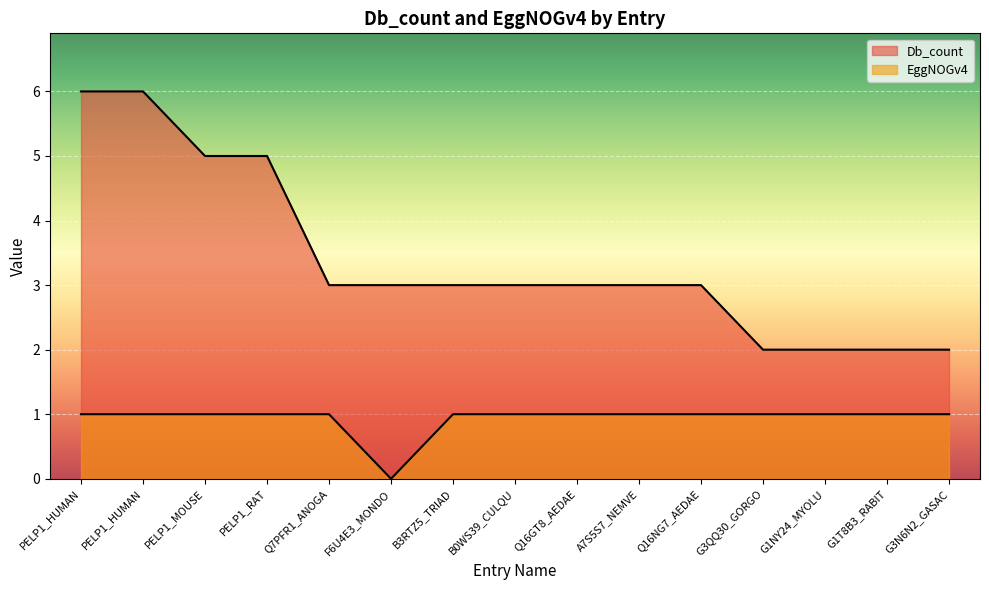

How many lines are shown in the chart?

2